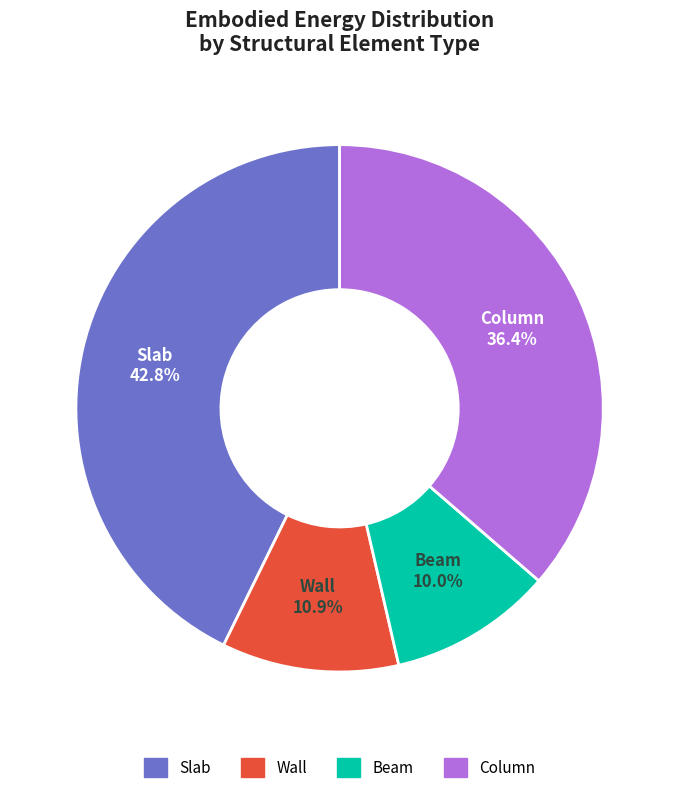

What is the smallest slice in the pie chart?

Beam